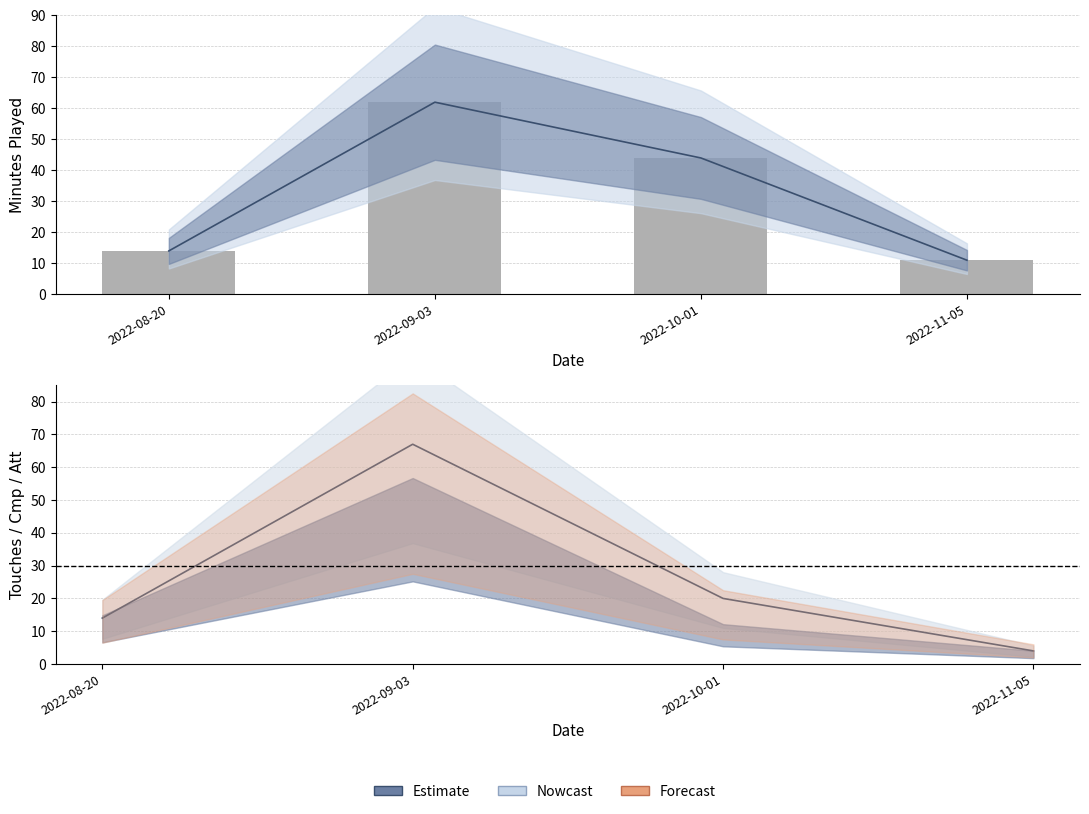

True or false: Touches has a value of 67 at 2022-09-03.

True